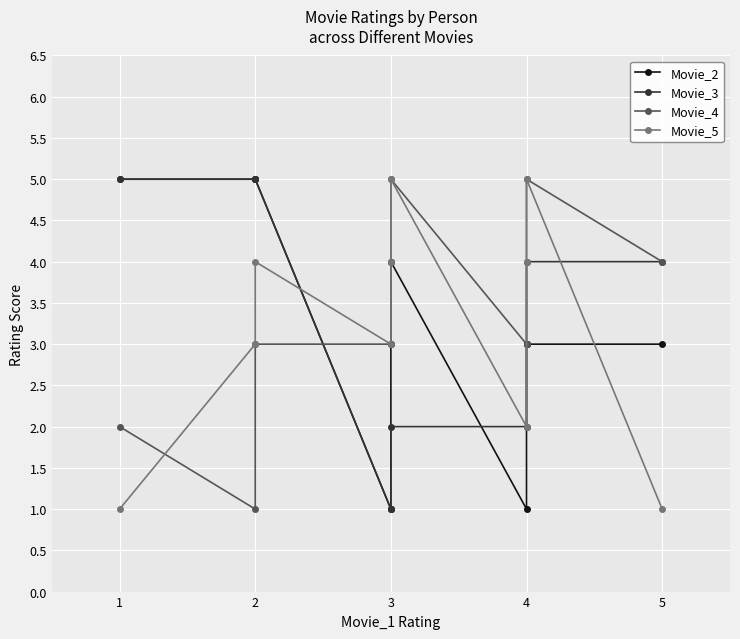

What is the value of the Movie_5 point at the 7th from the left?

2